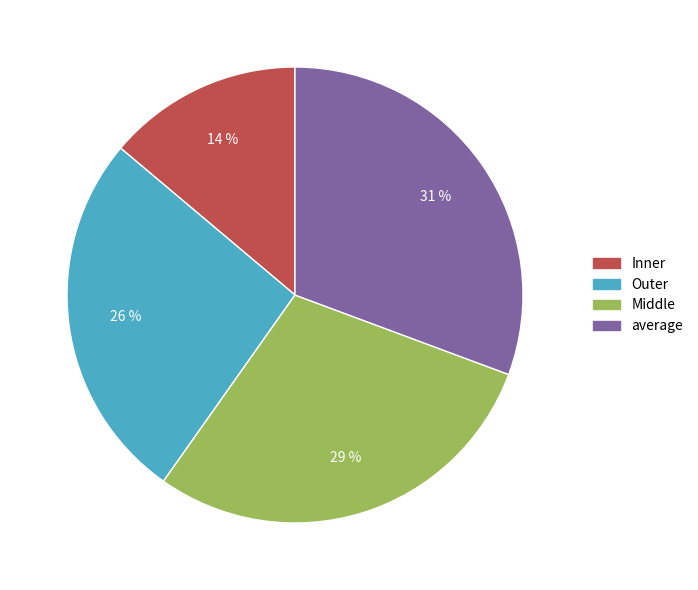

True or false: Outer accounts for 26% of the total.

True